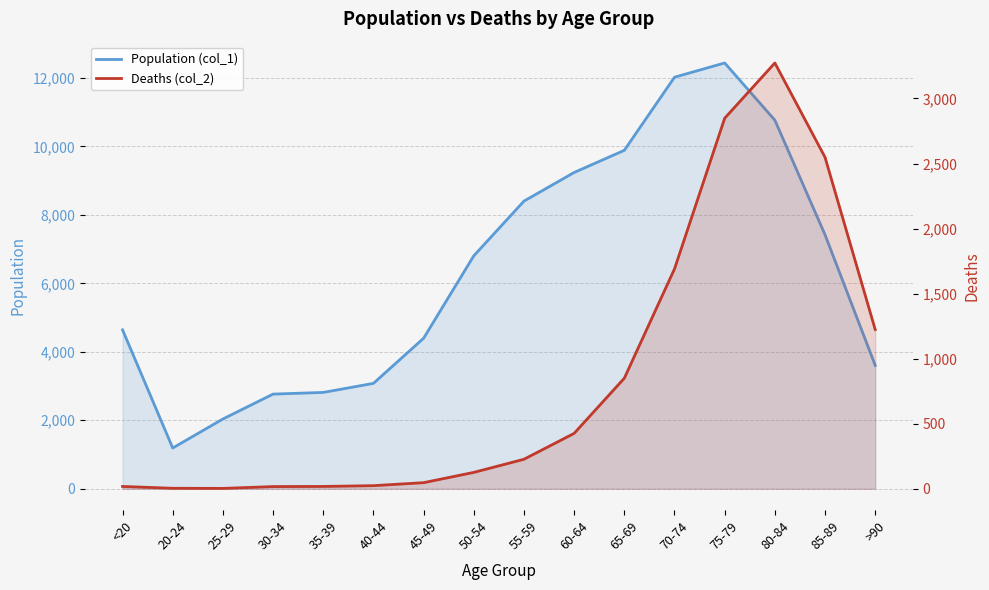

Which series has the largest total across all categories?

Population (col_1)